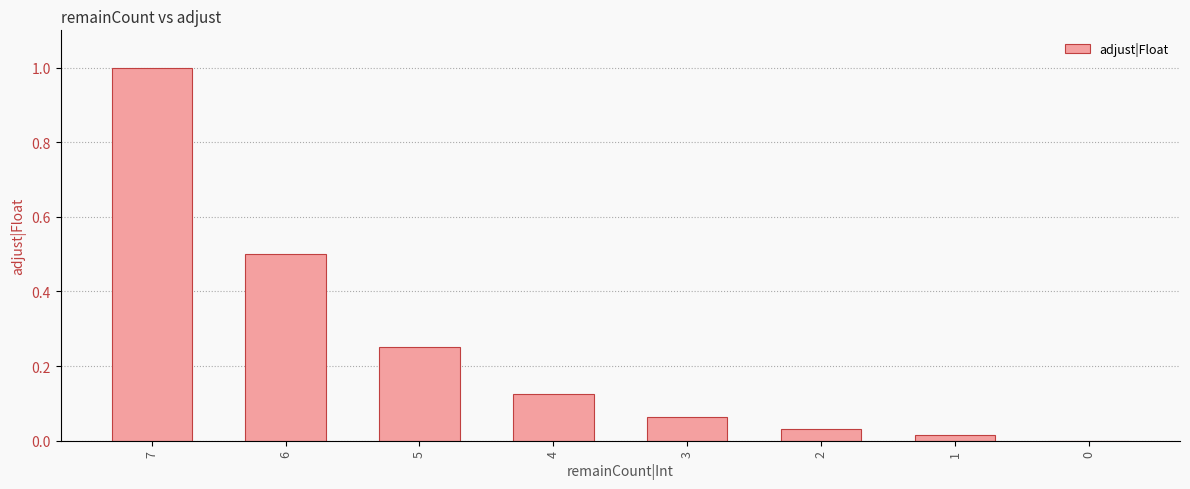

What is the sum of all values?

2.0